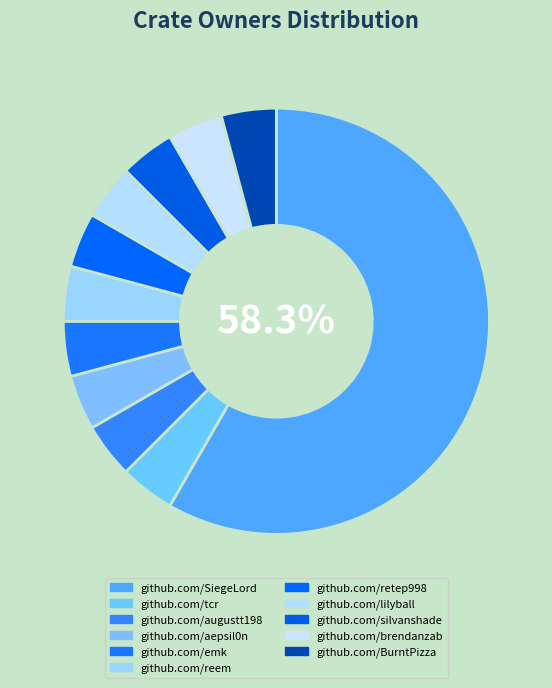

How many slices are in this pie chart?

11